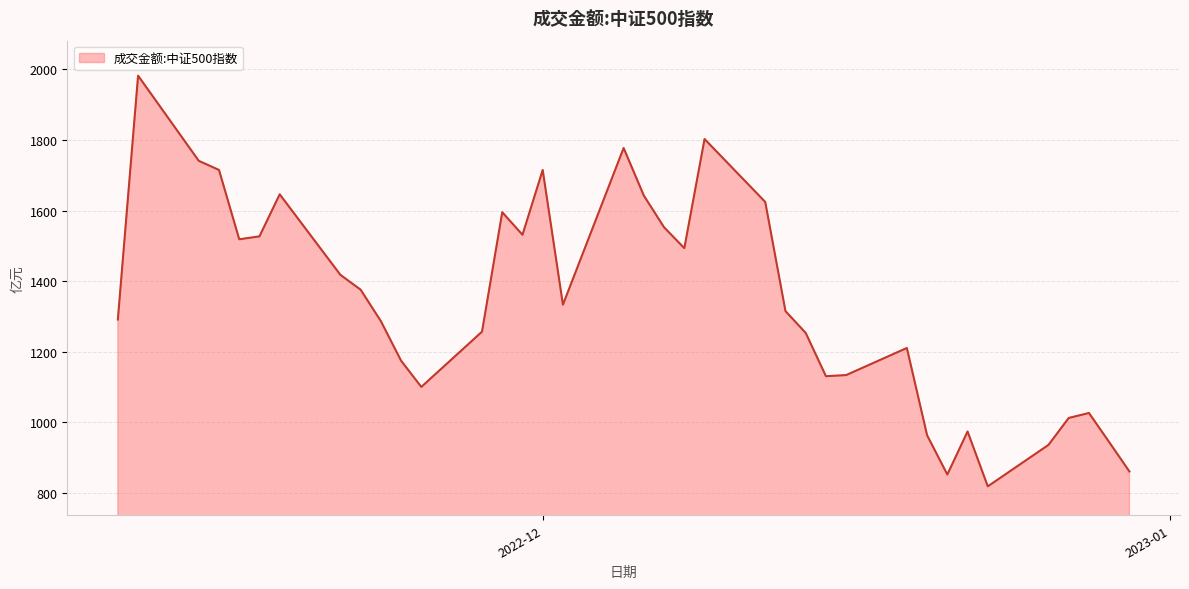

What is the greatest value displayed?

1981.8